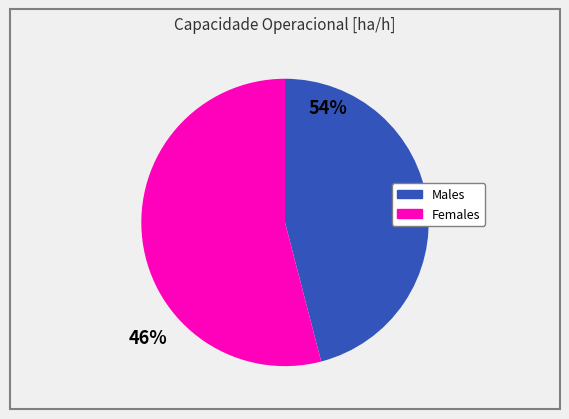

Does any single category account for the majority?

Yes